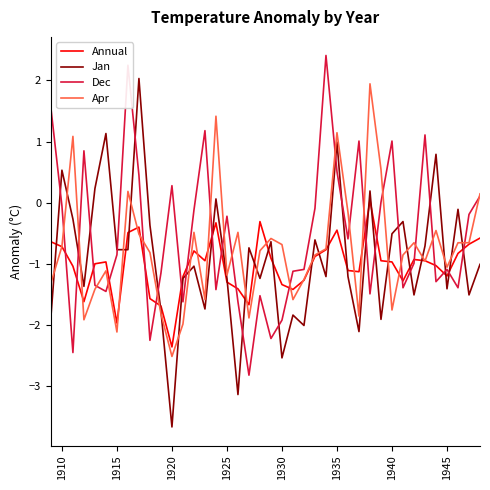

At how many categories does at least one series exceed 0?

20